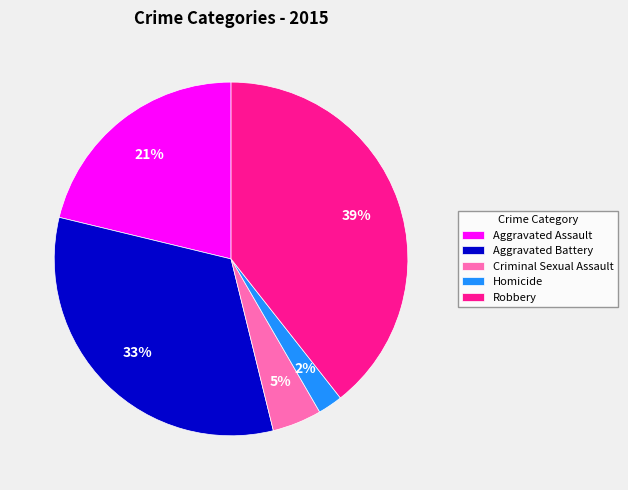

Which slice is the largest?

Robbery